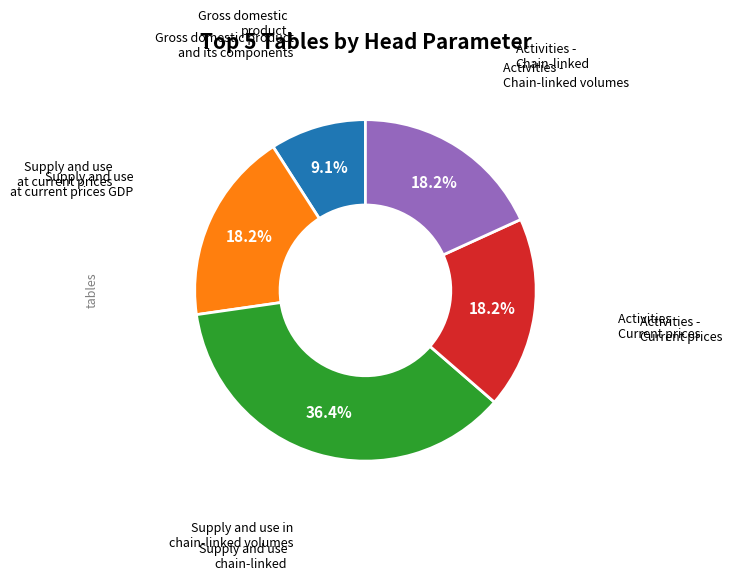

To the nearest percent, what is the difference between the largest and smallest slice percentages?

27%